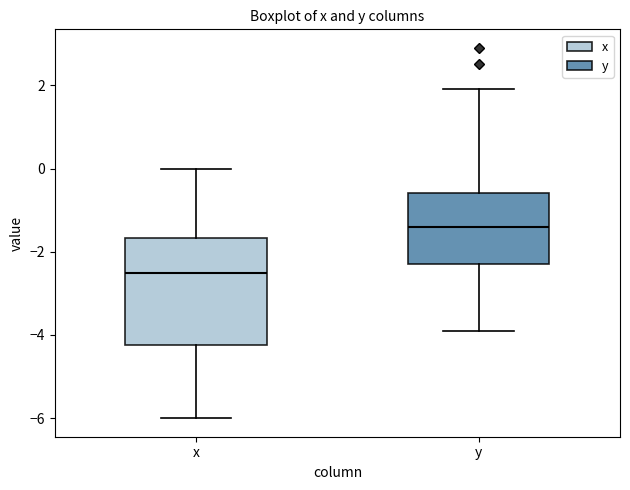

Reading left to right, read every box against the y-axis: the position of its median line, the range the box covers, and the ends of its whiskers. The values are not printed on the chart, so give them approximately, as read against the axis.

x: median -2.4, box -4.2 to -1.6, whiskers -6.0 to 0.0
y: median -1.4, box -2.2 to -0.6, whiskers -3.8 to 2.0